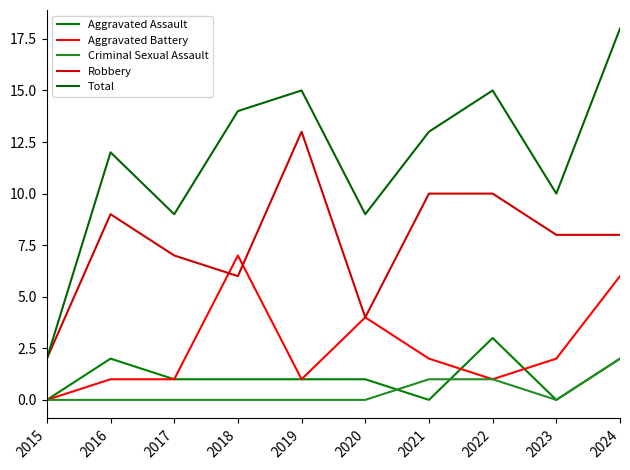

True or false: Criminal Sexual Assault has a value of -1 at 2019.

False